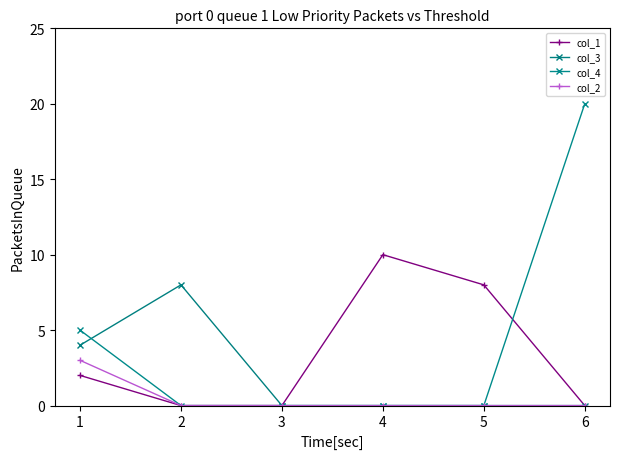

True or false: col_2 and col_3 cross at least once.

False